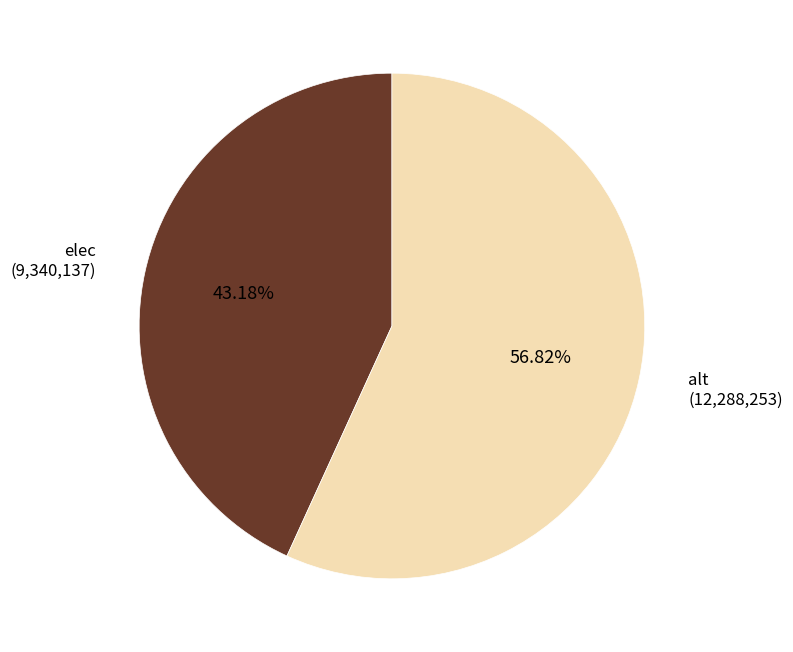

What is the ratio of the value at alt to the value at elec?

1.3